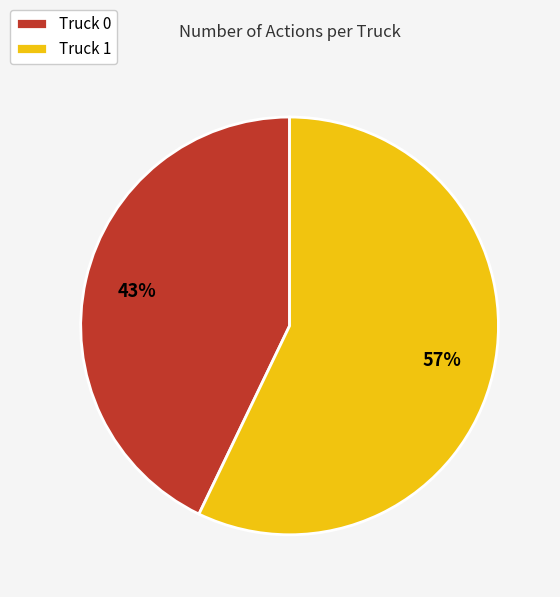

Is it true that Truck 0 is 35% of the pie?

False